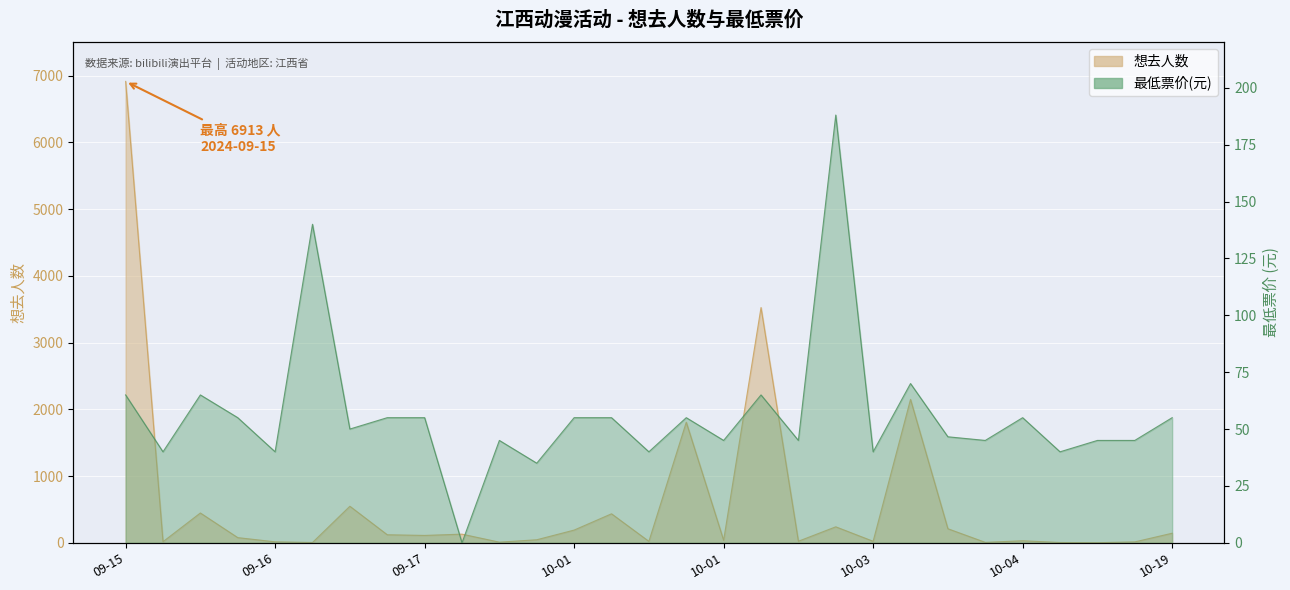

Where do 最低票价 and 想去人数 first cross each other?

2024-09-15 and 2024-09-15